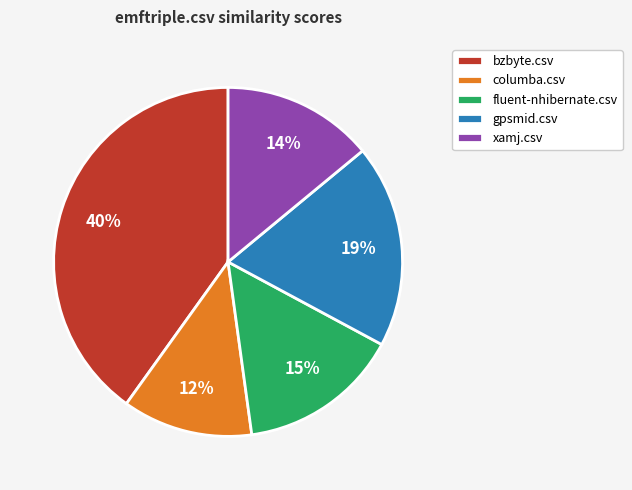

Combined, do gpsmid.csv and columba.csv account for over 50%?

No